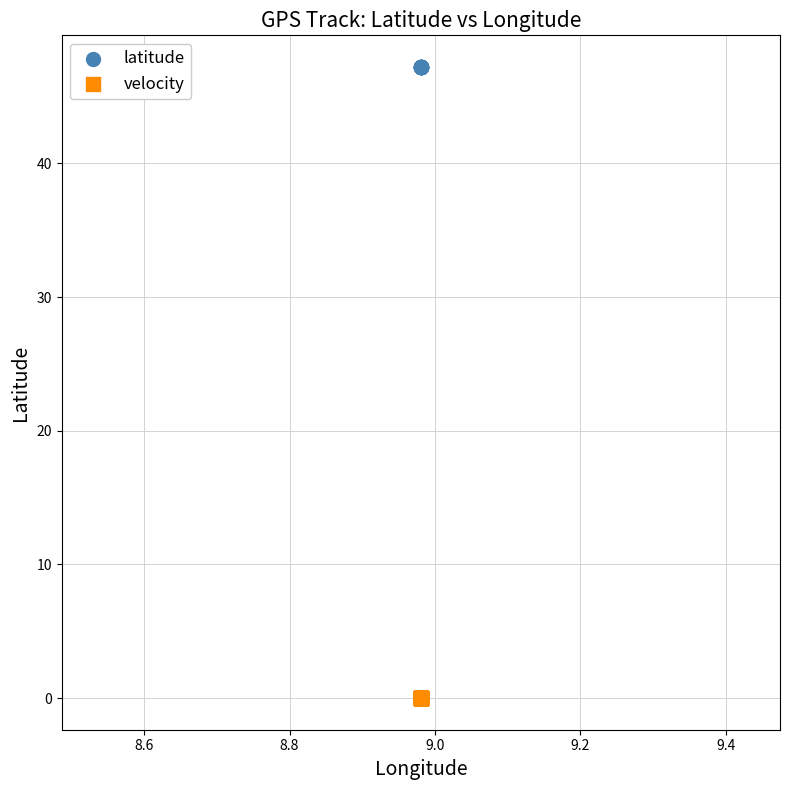

Which series reaches the maximum Y coordinate?

latitude